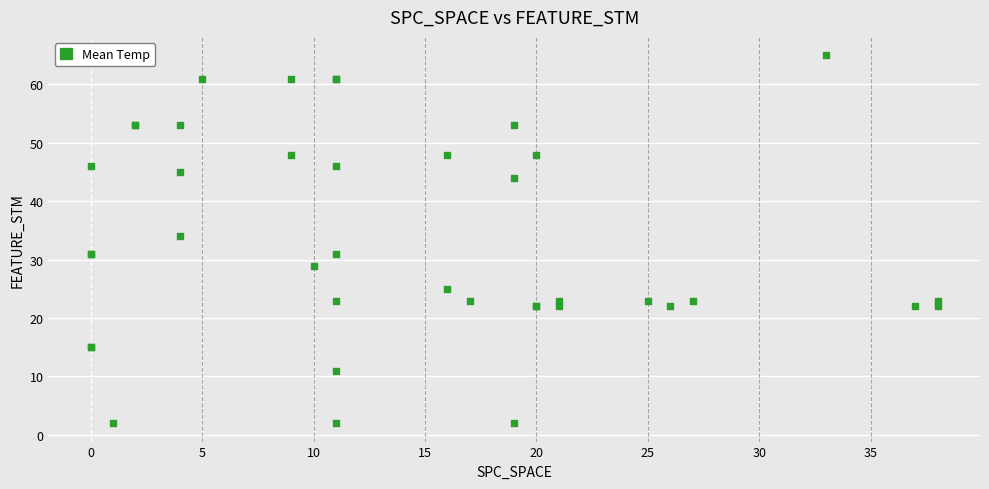

What Y value in the scatter plot is closest to 33?

34